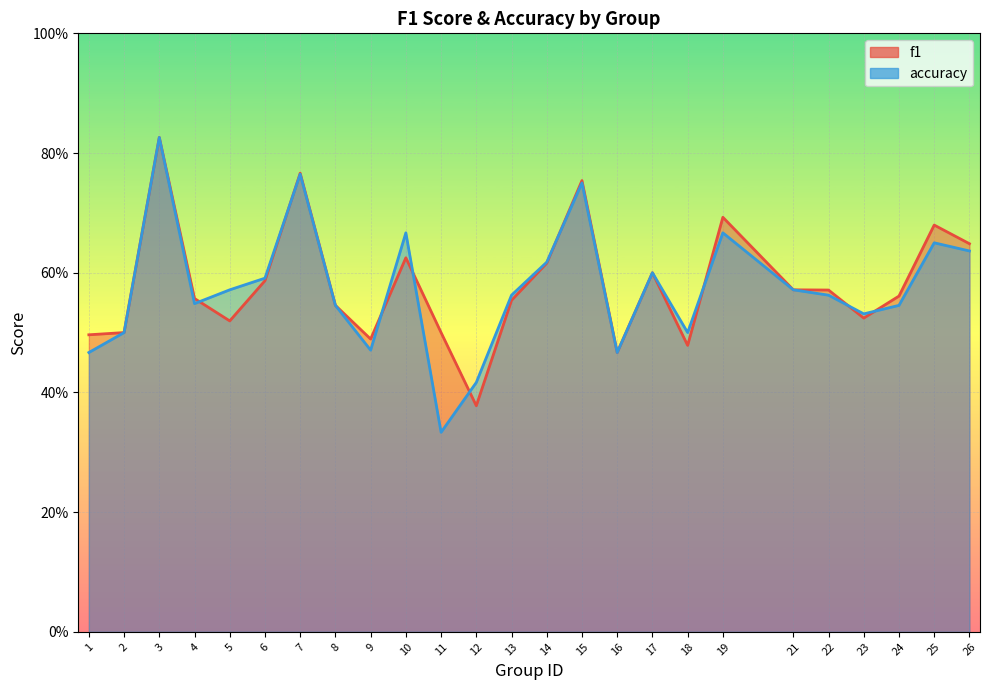

At which category is the sum across all series the highest?

3